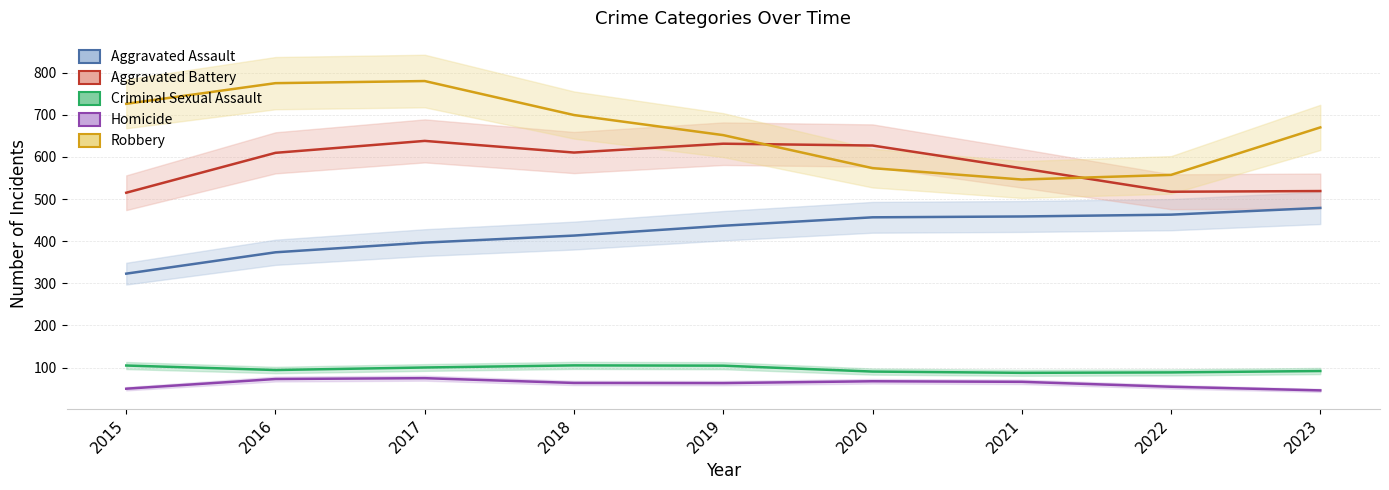

At how many categories does at least one series exceed 438?

9